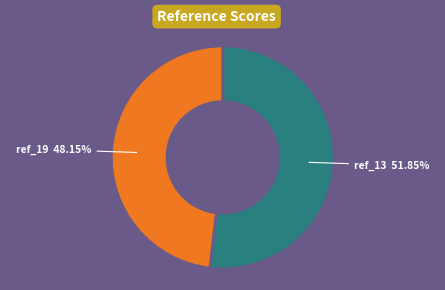

Is there any slice that represents more than half of the pie?

Yes